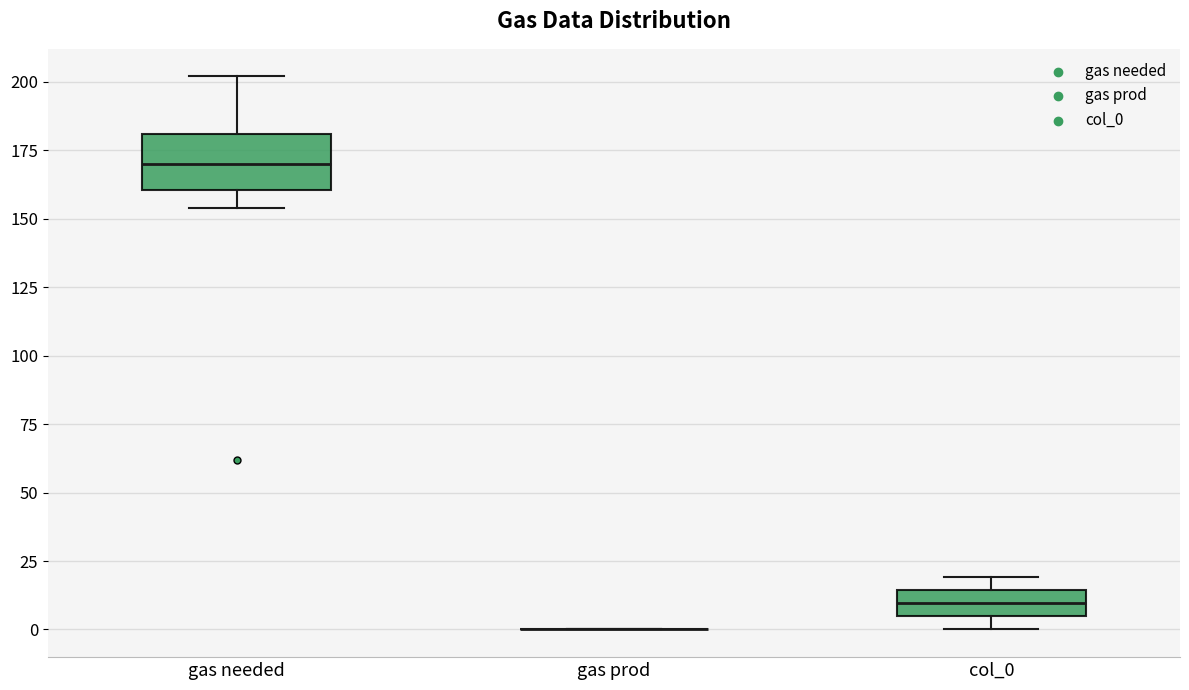

Where is the upper edge of the box for gas needed on the y-axis? The values are not printed on the chart, so give them approximately, as read against the axis.

180